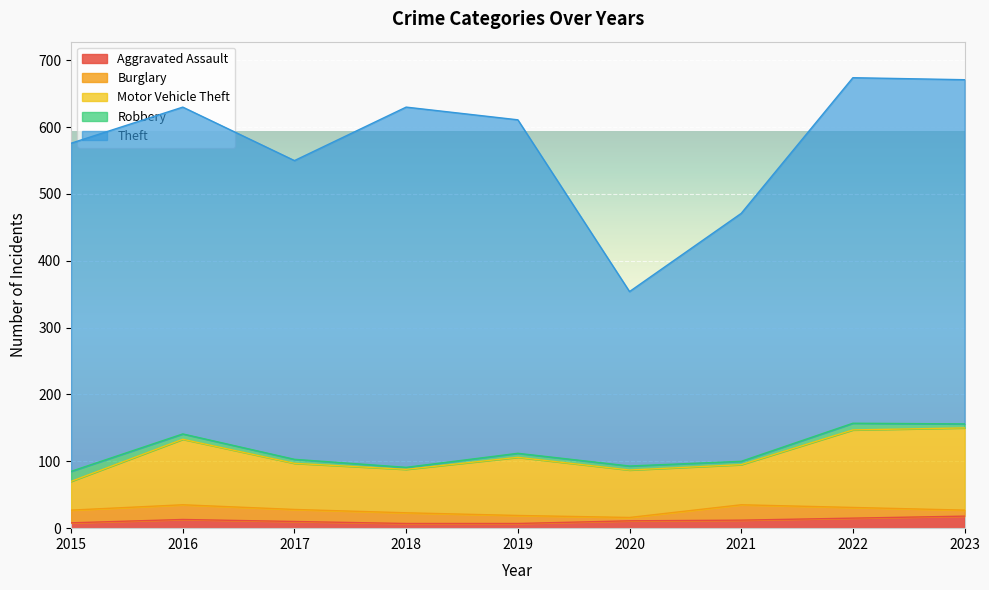

Which has a higher value, 2016 or 2020?

2016